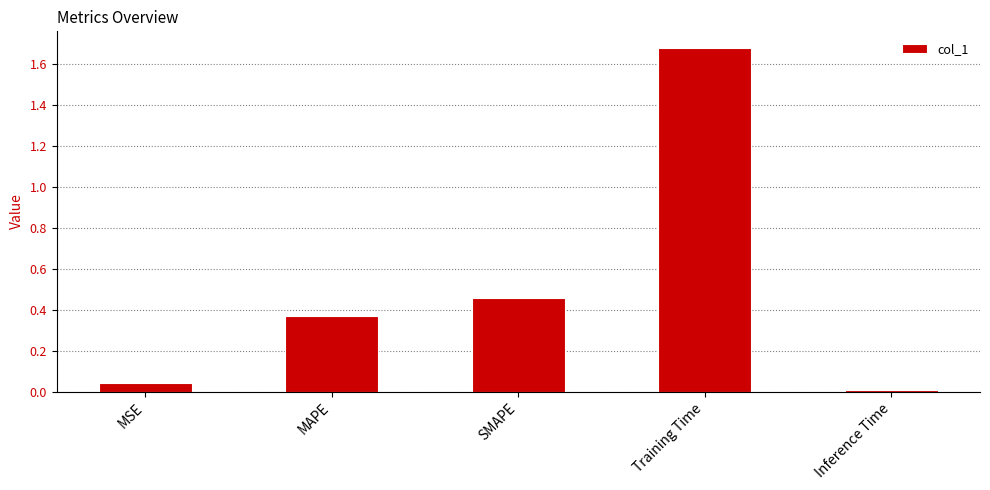

What is the label of the 3rd bar from the left?

SMAPE